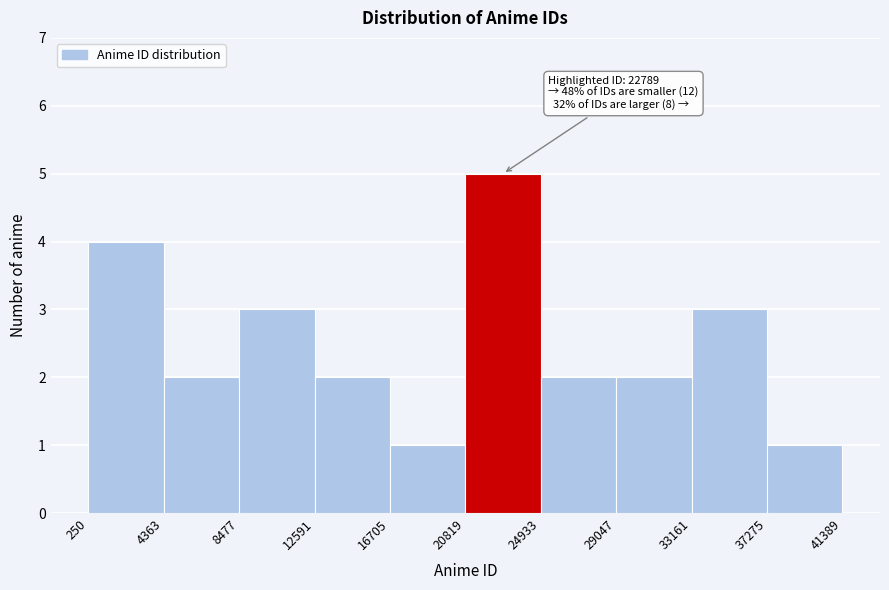

Which range on the x-axis has the tallest bar?

20819 to 24933